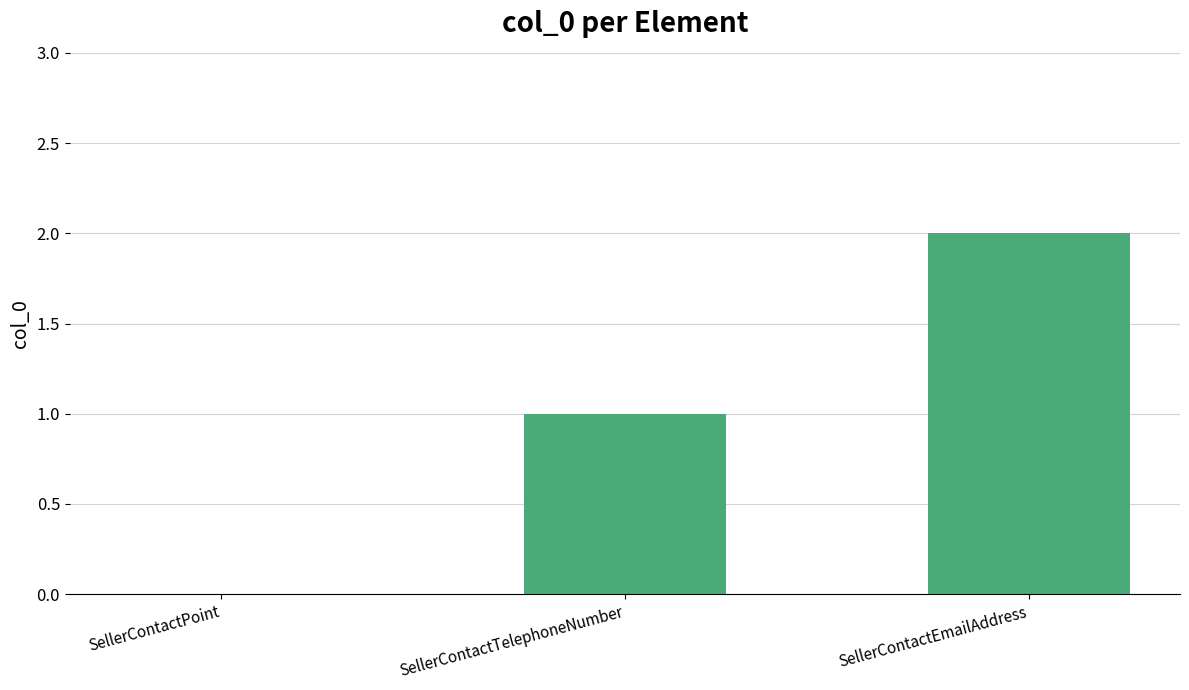

What is the maximum value shown in the chart?

2